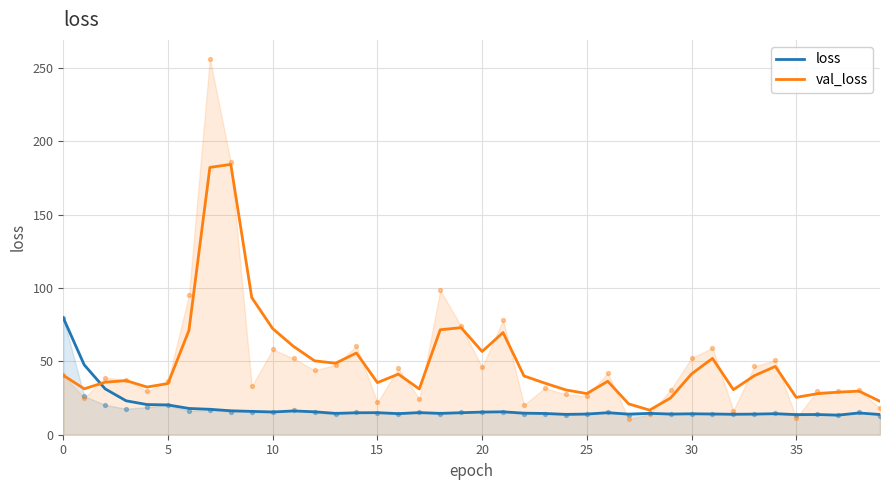

Which series reaches the maximum Y coordinate?

val_loss